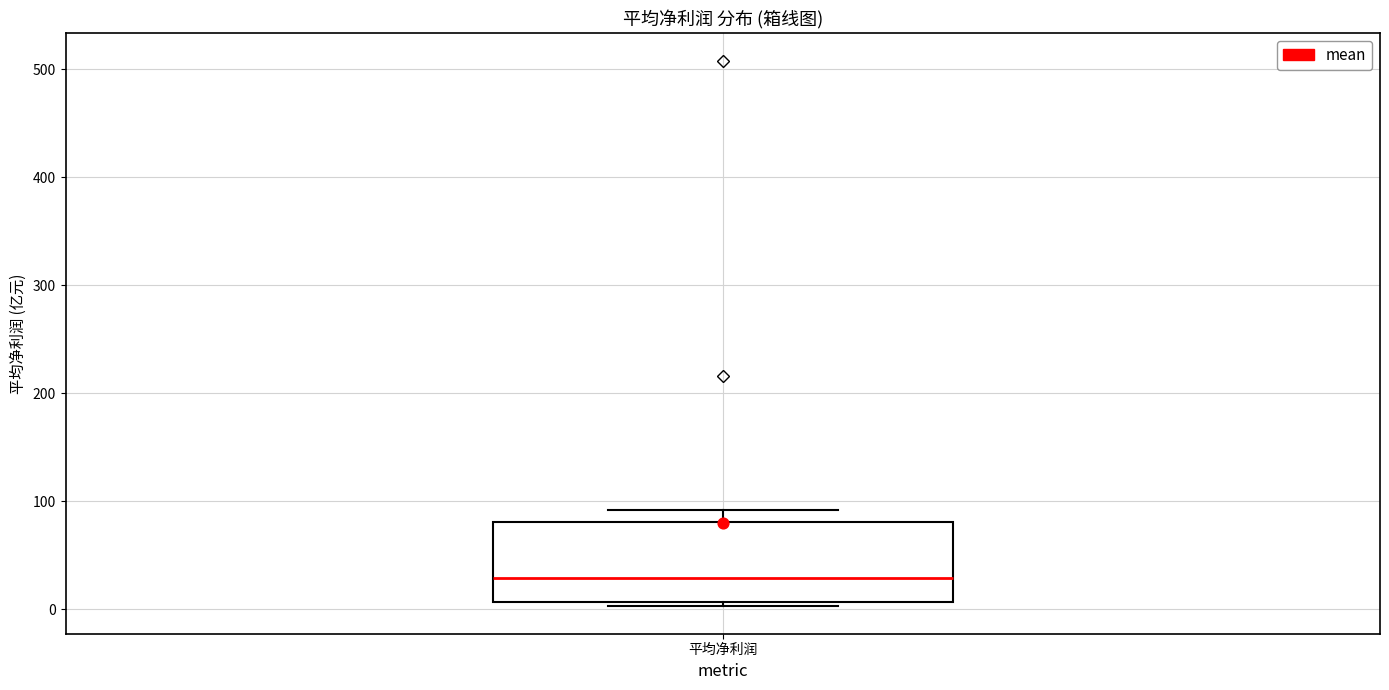

Transcribe this box plot: give where the median line is, the range the box spans, and where the two whiskers end, as read against the y-axis. The values are not printed on the chart, so give them approximately, as read against the axis.

median 30, box 10 to 80, whiskers 0 to 90